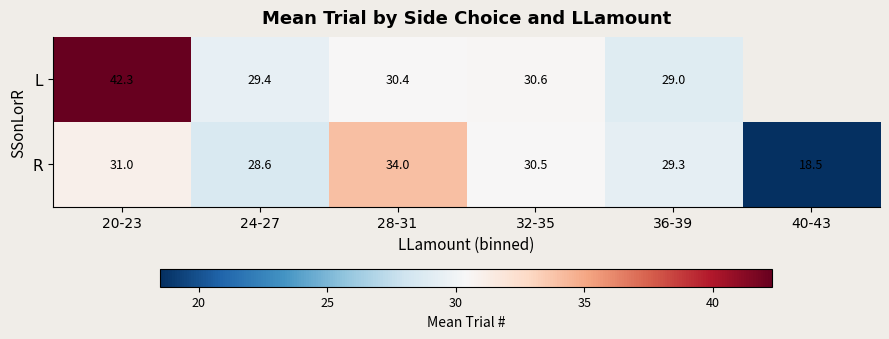

What is the difference between the maximum and minimum values in the R series?

15.5